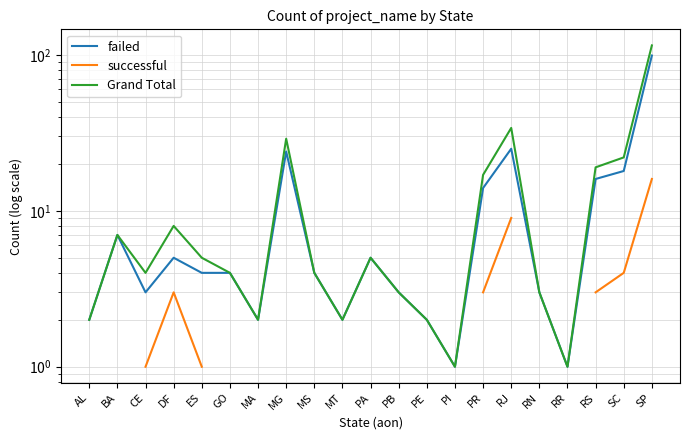

What are all the series names shown in the legend?

failed, successful, Grand Total